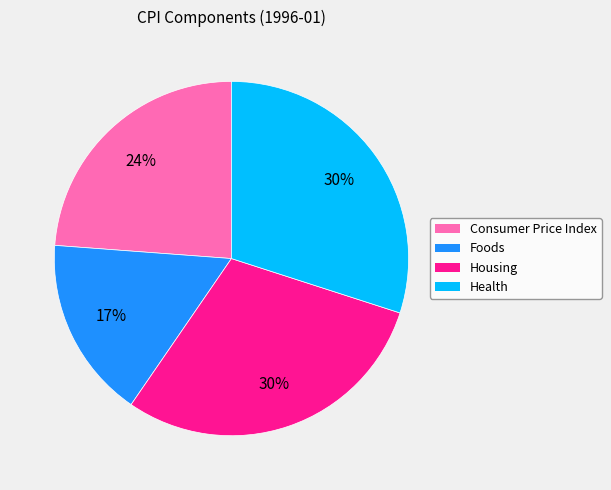

To the nearest percent, what is the difference between the largest and smallest slice percentages?

13%